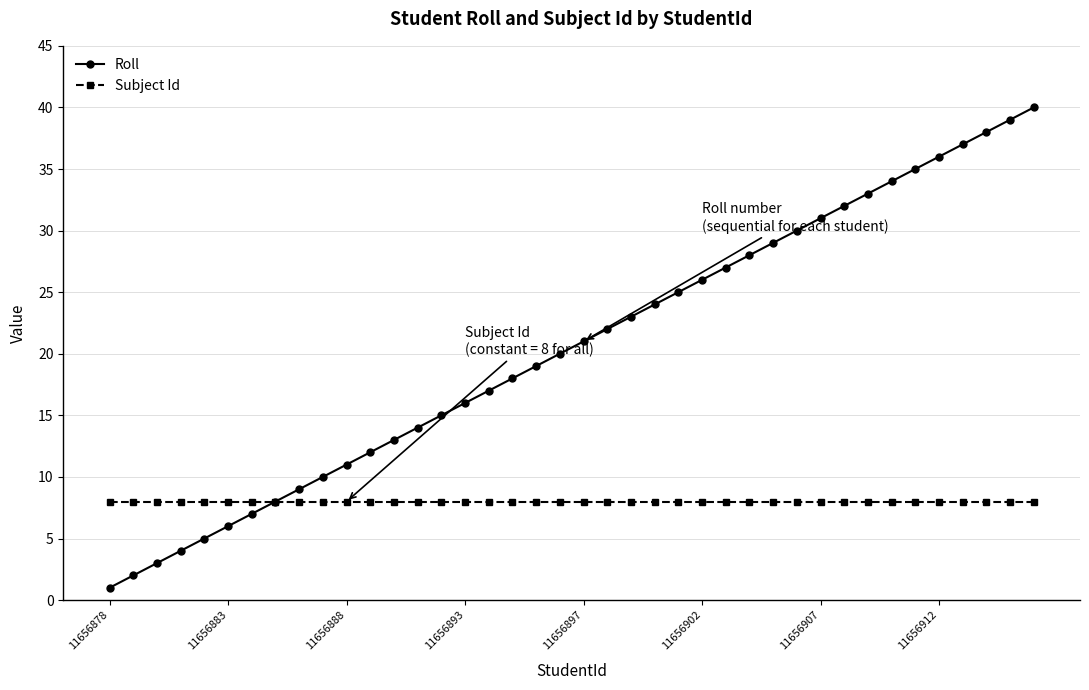

What is the highest value of the Roll series?

40